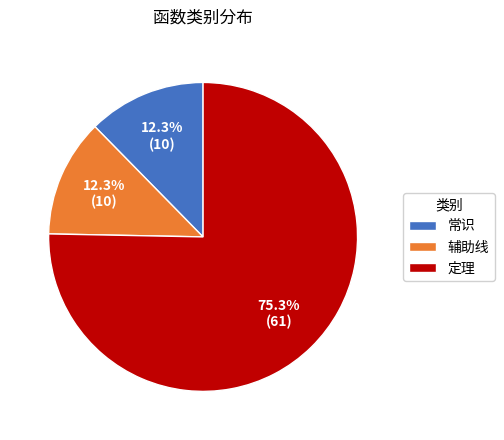

True or false: 辅助线 accounts for 7% of the total.

False